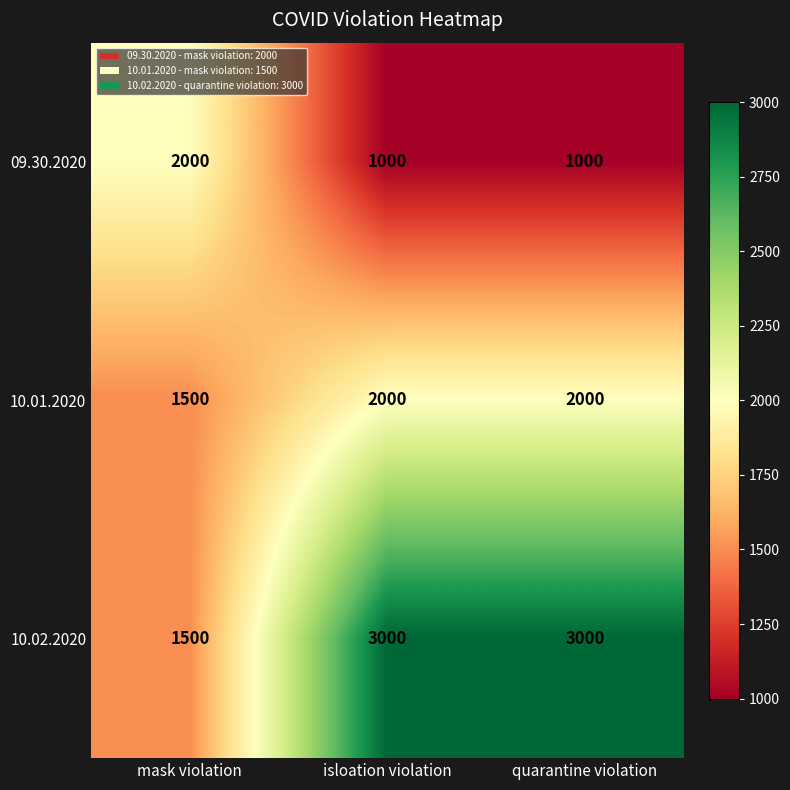

At which label is 10.02.2020 closest to 2250?

mask violation